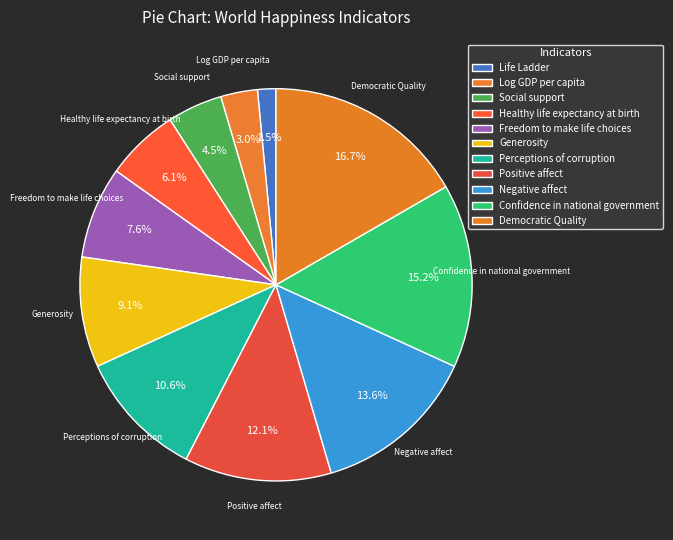

True or false: Life Ladder accounts for 2% of the total.

True